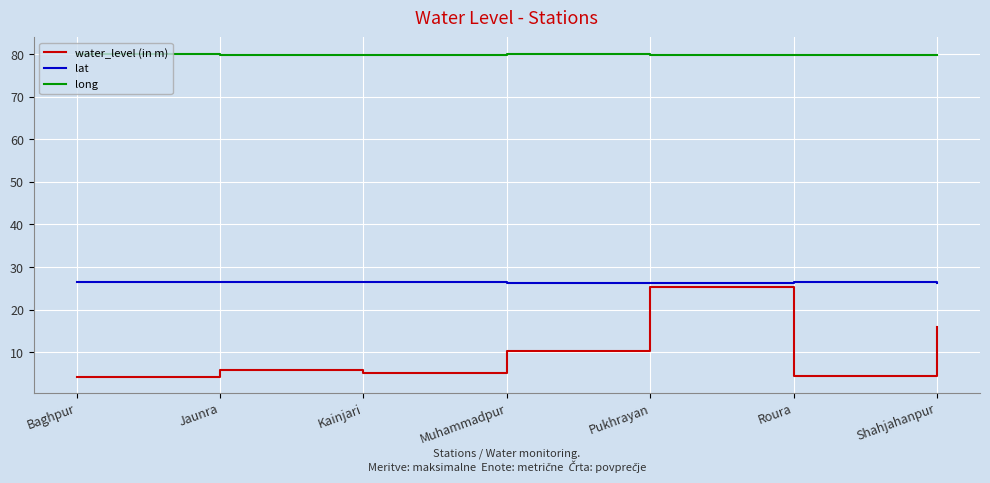

What are all the series names shown in the legend?

water_level (in m), lat, long